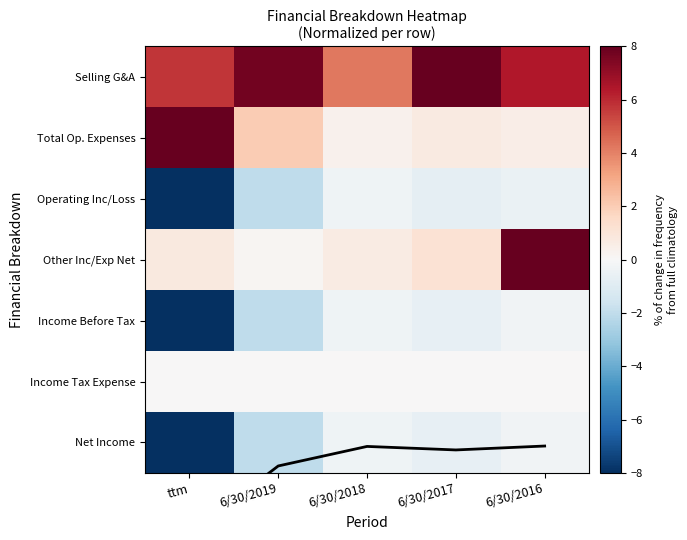

The Other Inc/Exp Net series shows 0.3 at 6/30/2019. True or false?

False